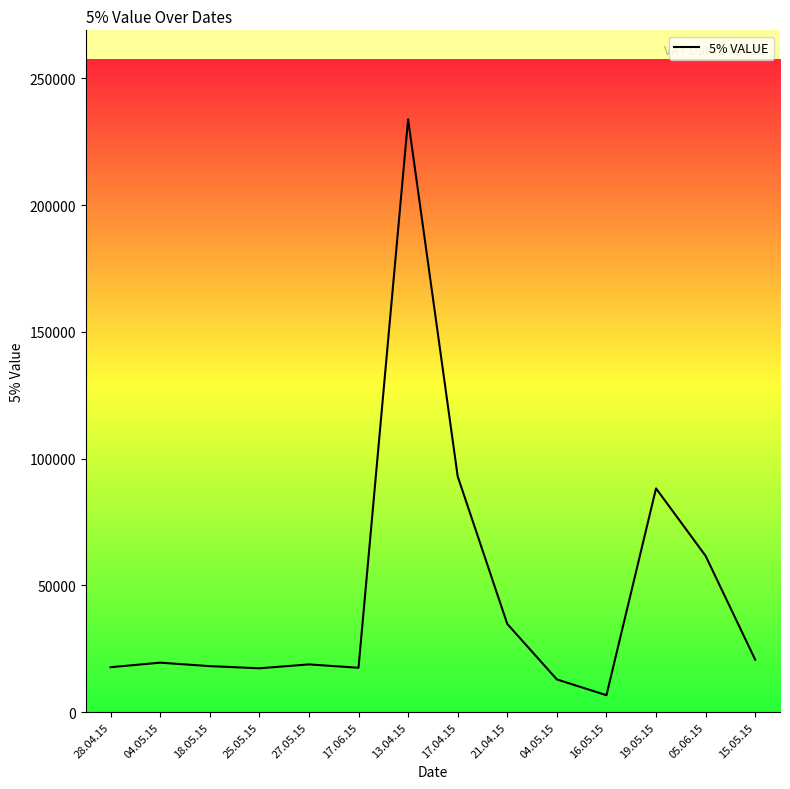

List the labels in order of value, smallest first.

16.05.15, 04.05.15, 25.05.15, 17.06.15, 28.04.15, 18.05.15, 27.05.15, 04.05.15, 15.05.15, 21.04.15, 05.06.15, 19.05.15, 17.04.15, 13.04.15